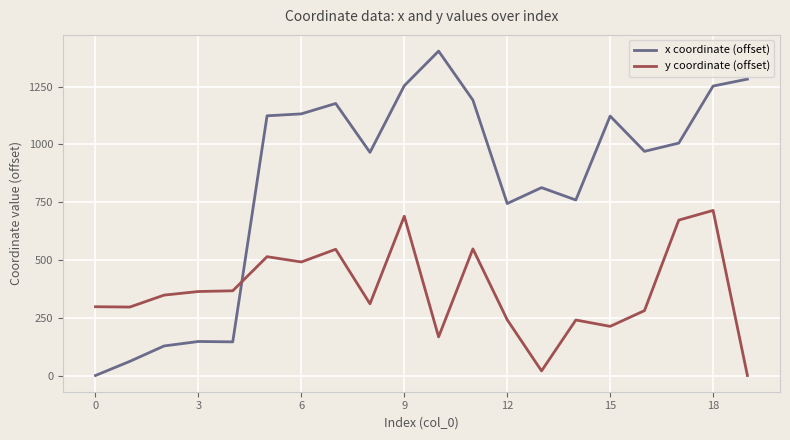

What is the greatest value displayed?

1403.8